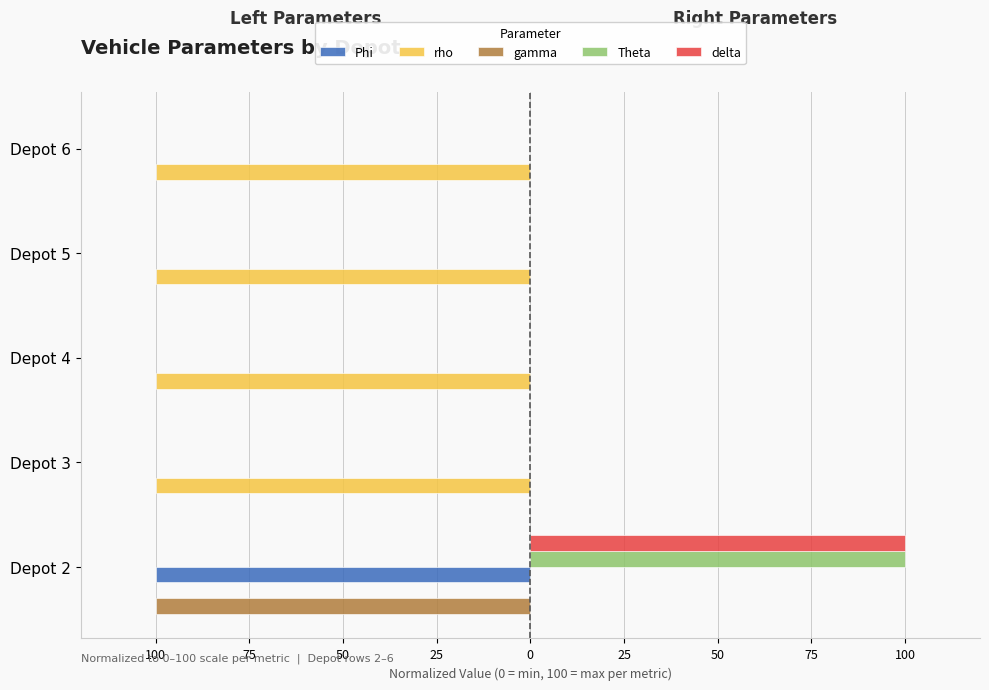

What is the maximum value for delta?

100